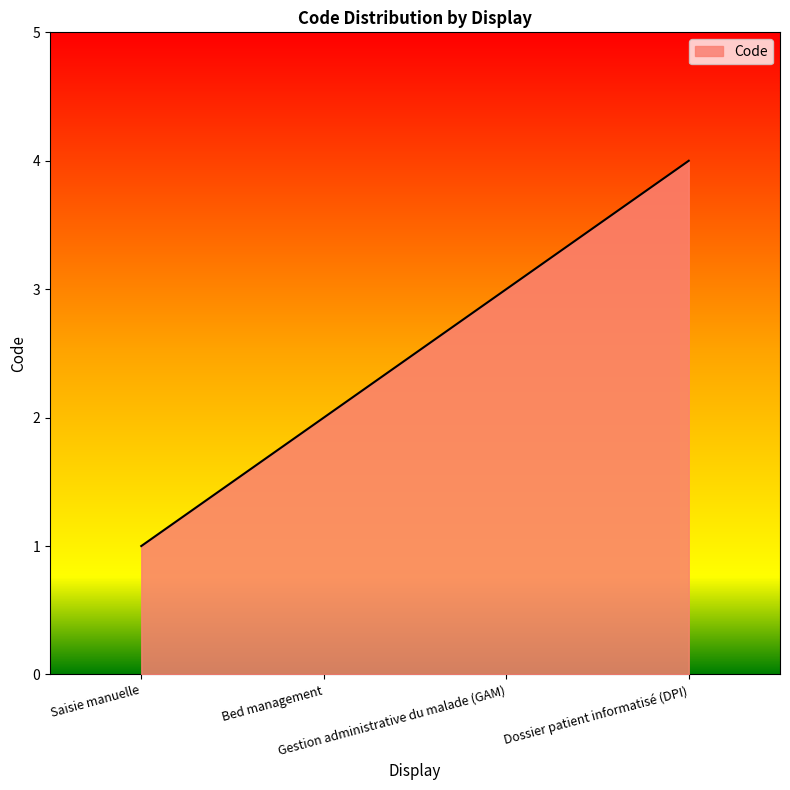

True or false: the data has more than 1 interior local peaks.

False